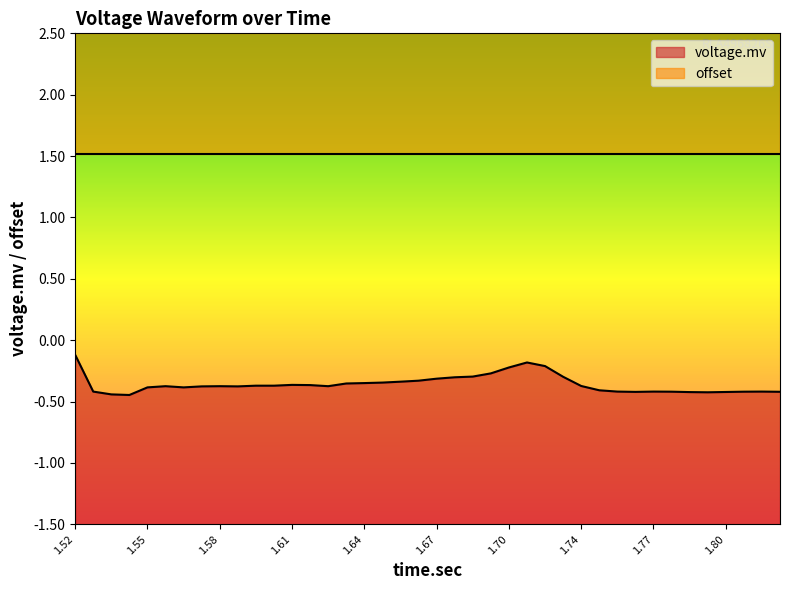

True or false: the data shows -0.4 at 1.8060625.

True